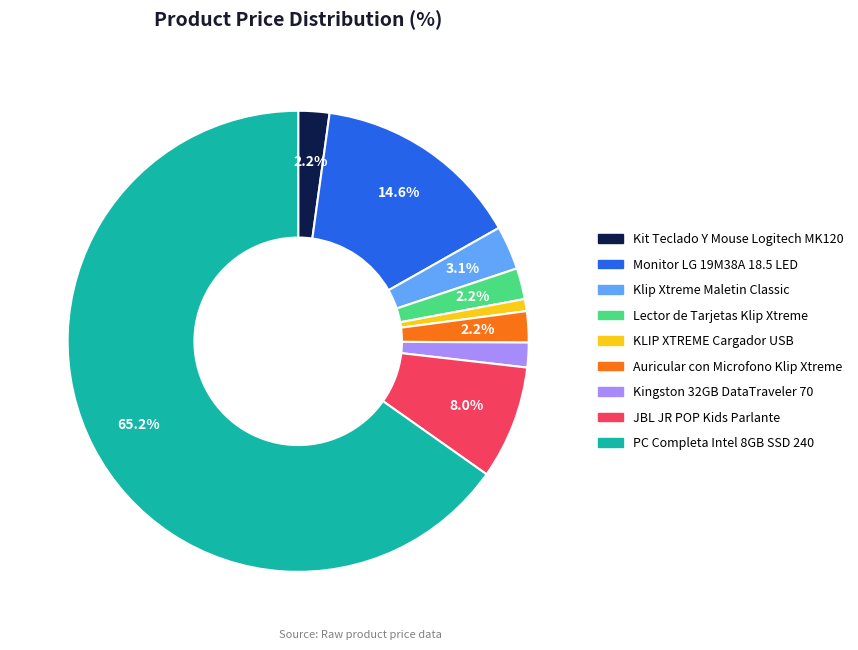

How many segments does this pie chart have?

9